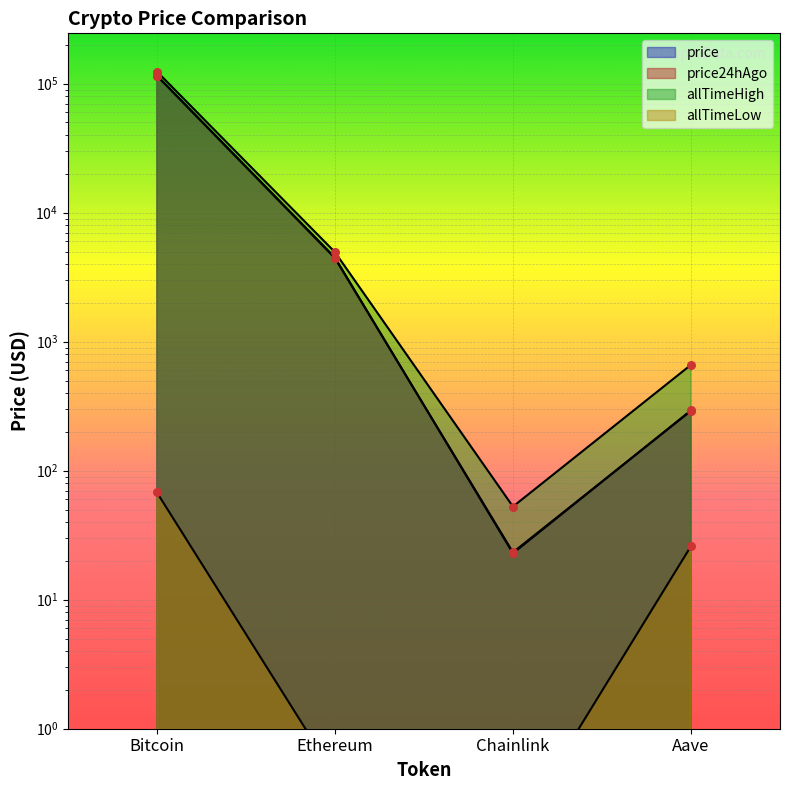

At which category is the sum across all series the highest?

Bitcoin